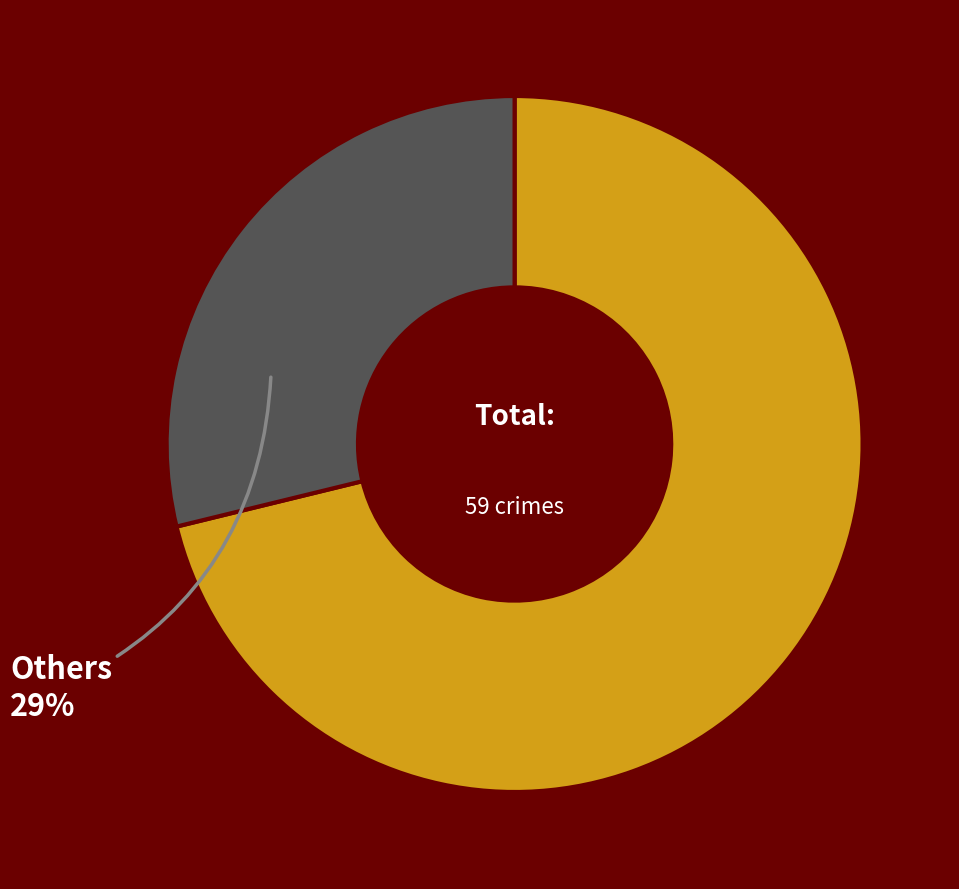

Does any single category account for the majority?

Yes